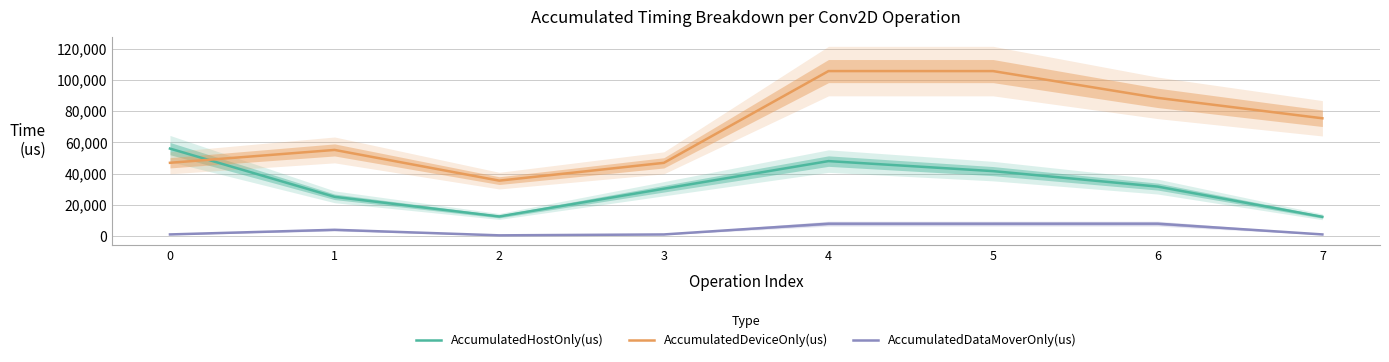

At which category is the sum across all series the highest?

4